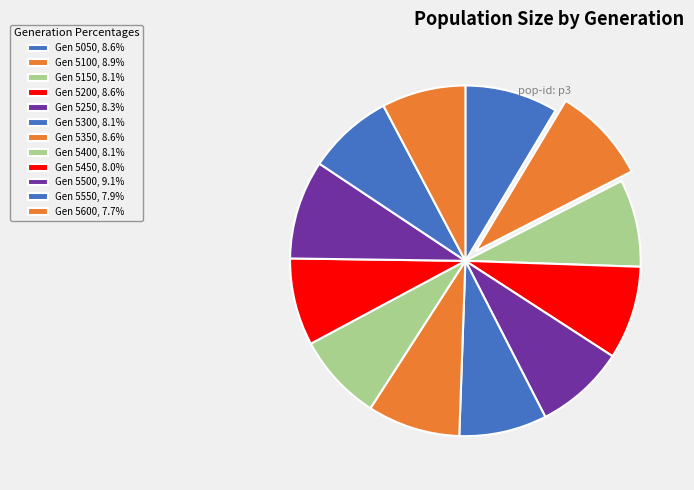

How many segments does this pie chart have?

12